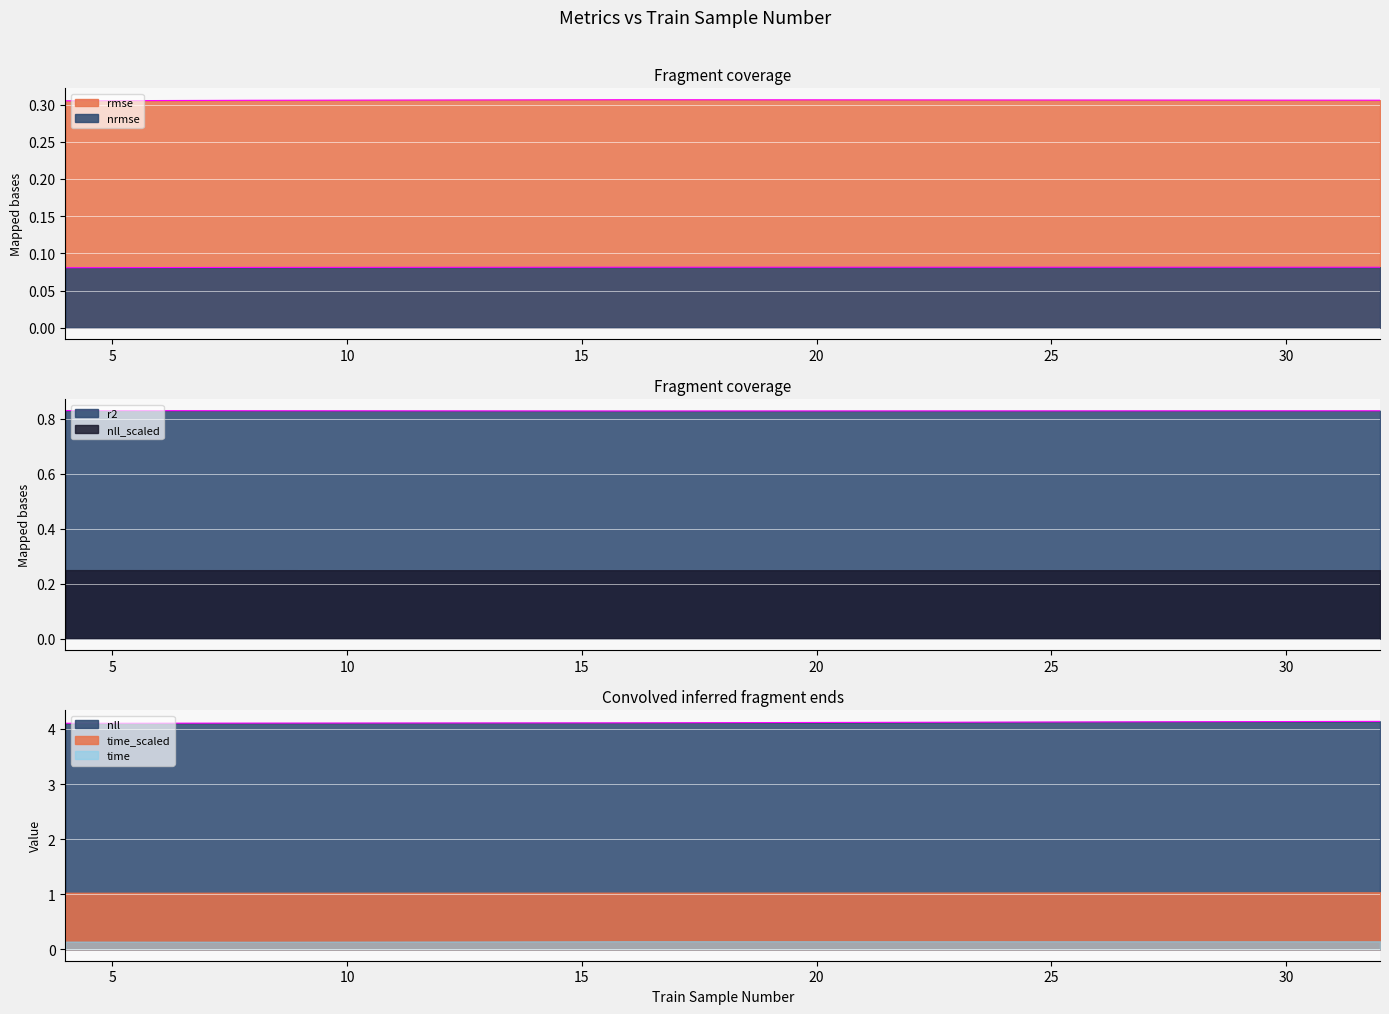

Where is nrmse nearest to the value 0?

4